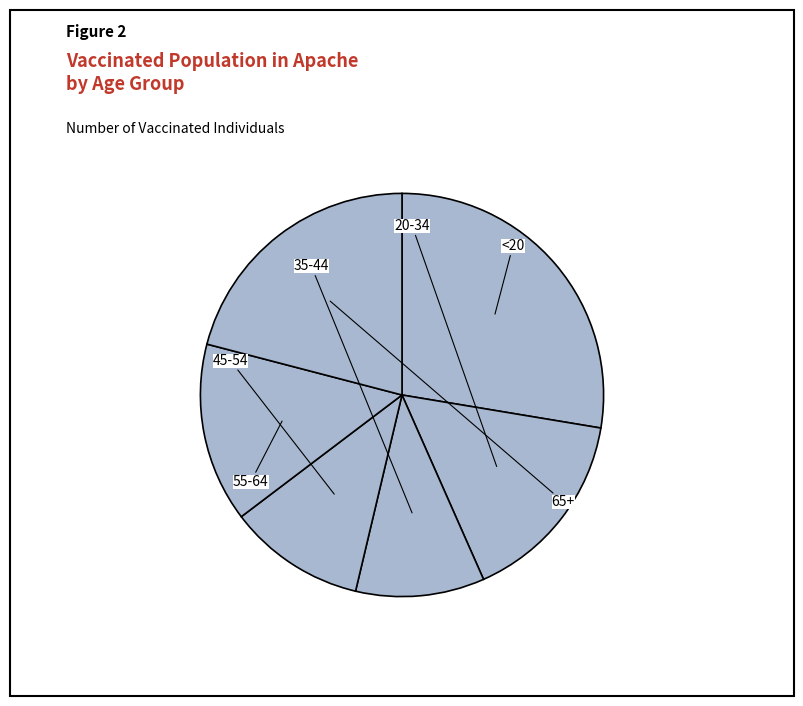

What is the change in value from 45-54 to 55-64?

+999